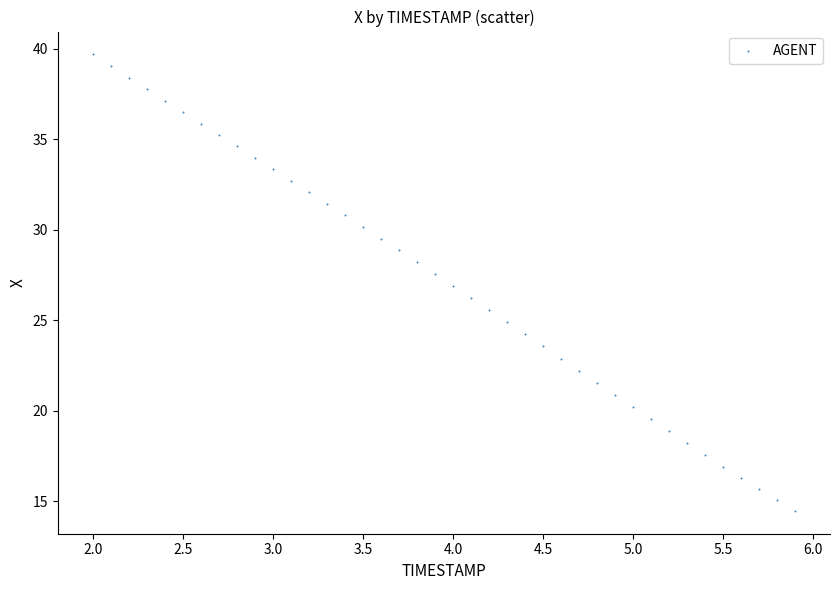

What is the range of Y values (max minus min)?

25.2